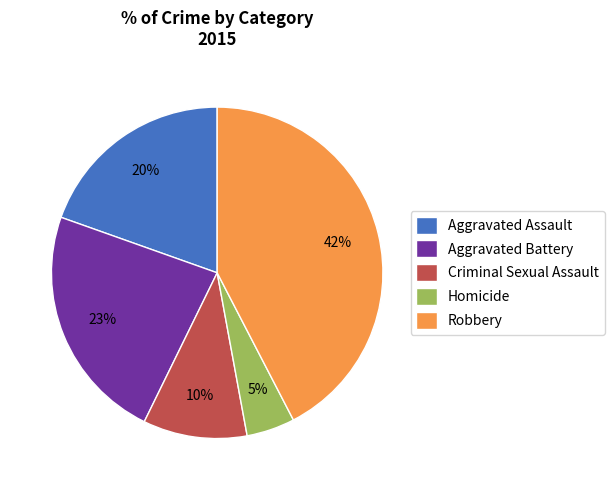

How many slices are in this pie chart?

5